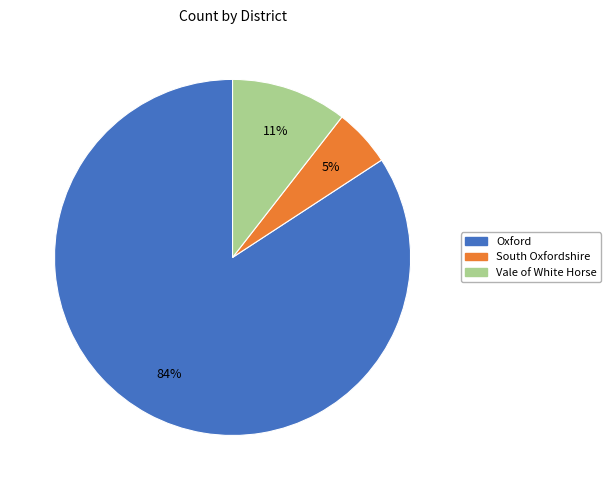

What is the majority slice?

Oxford